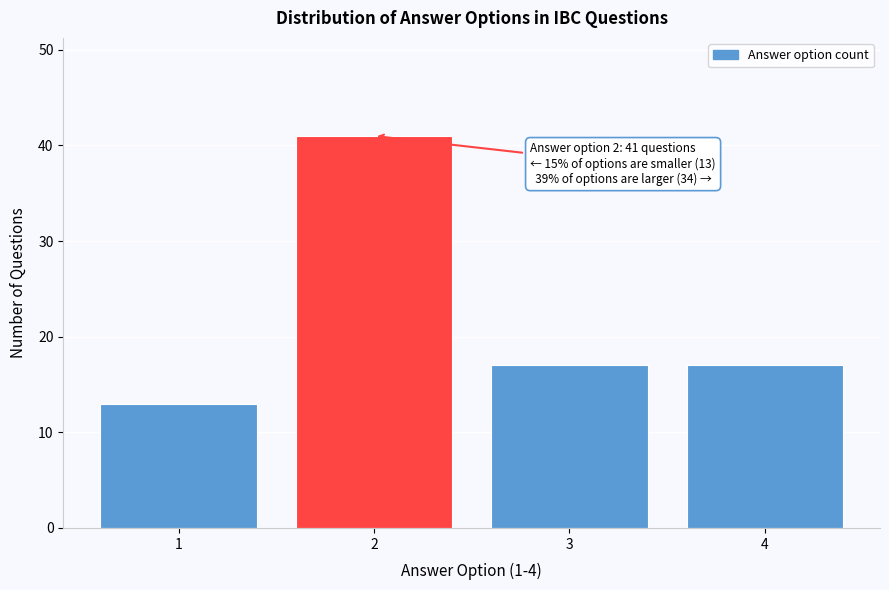

Reading left to right, transcribe all the data shown in this chart.

1=13	2=41	3=17	4=17